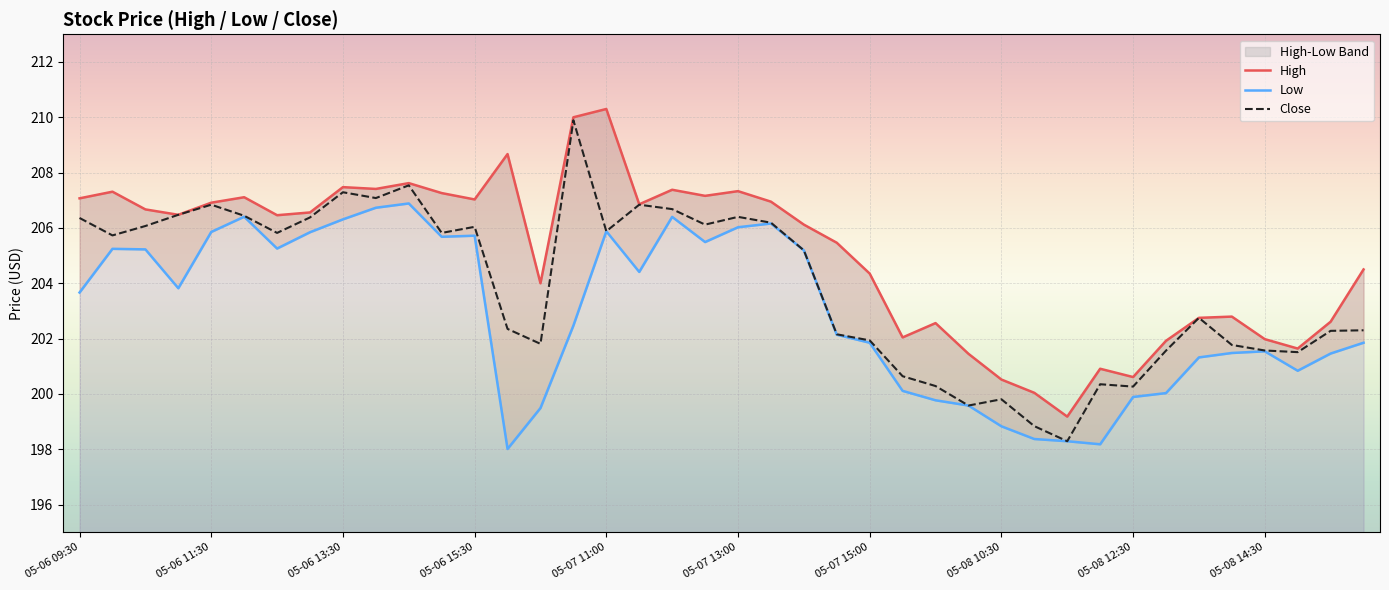

True or false: High and Low cross at least once.

False